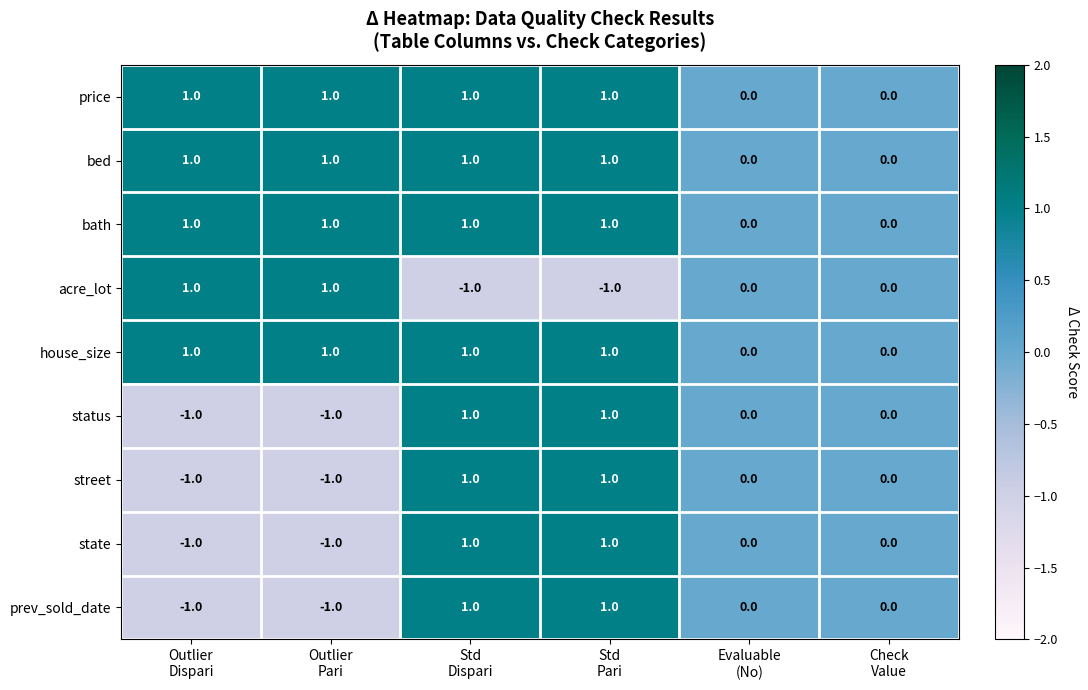

What is the sum of all price values?

4